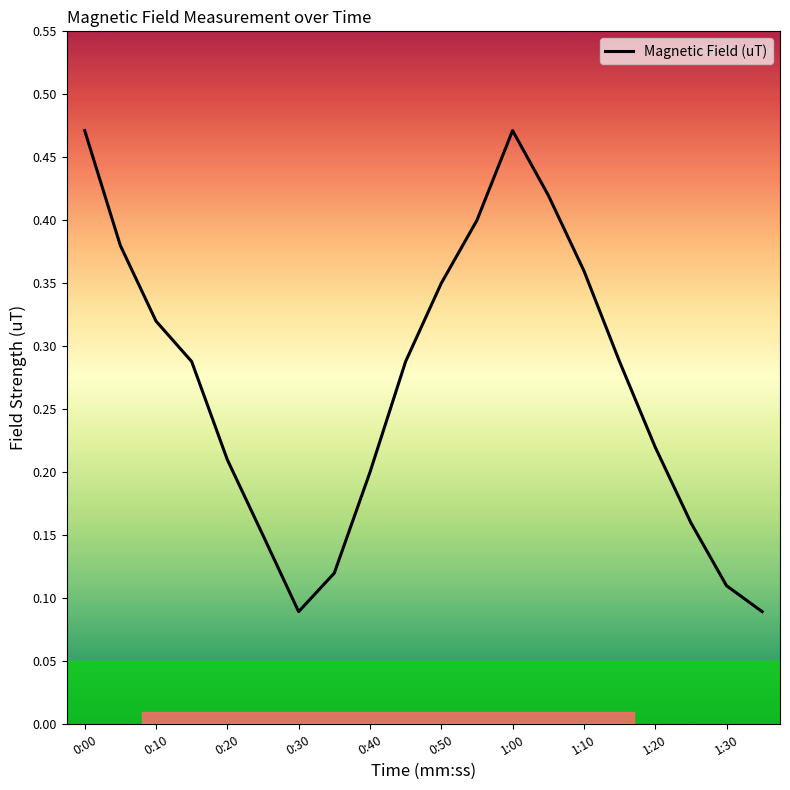

How many values are between 0 and 1?

20